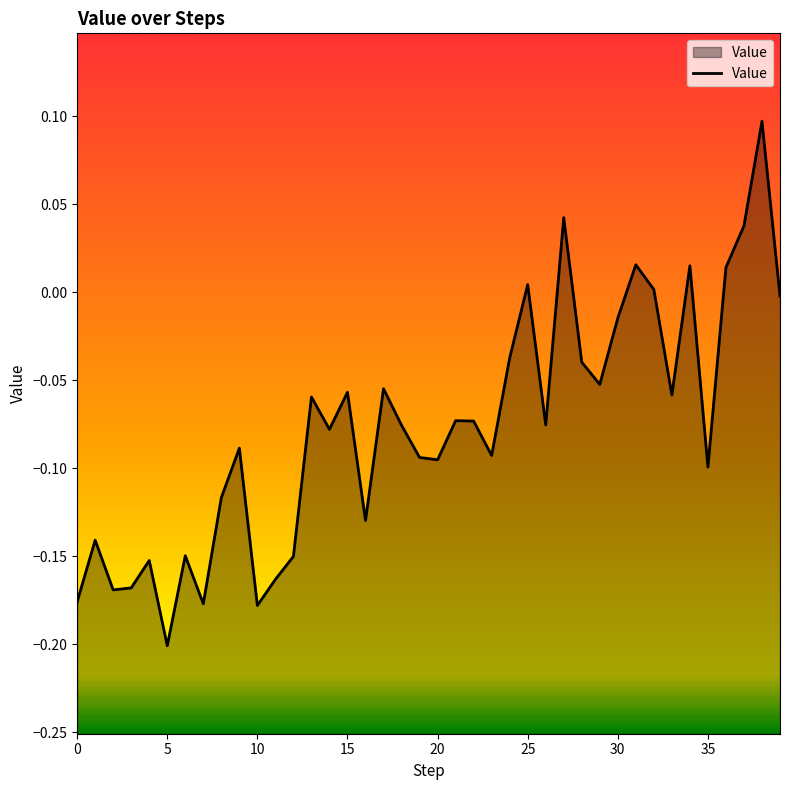

How many lines are shown in the chart?

1